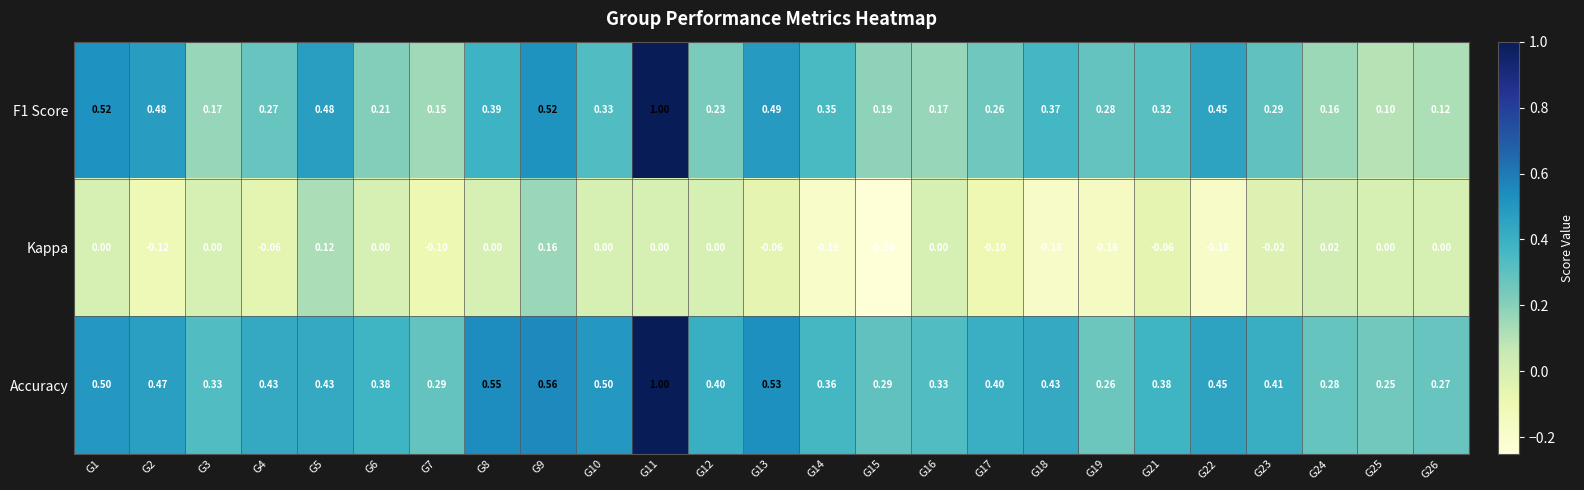

Is the value of Accuracy at G21 greater than the value of Kappa at G13?

Yes